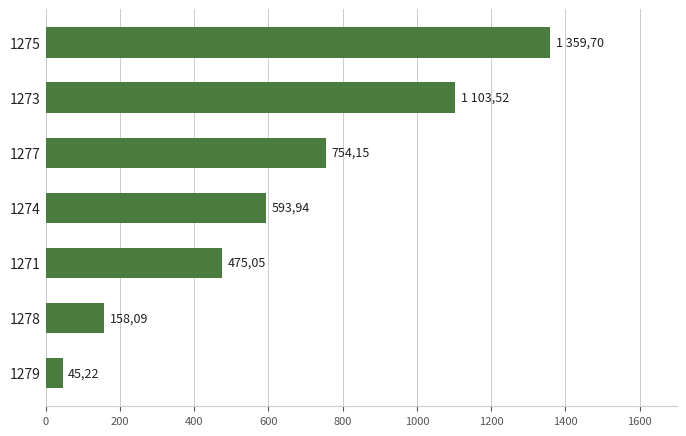

What is the difference between the maximum and minimum values?

1314.5